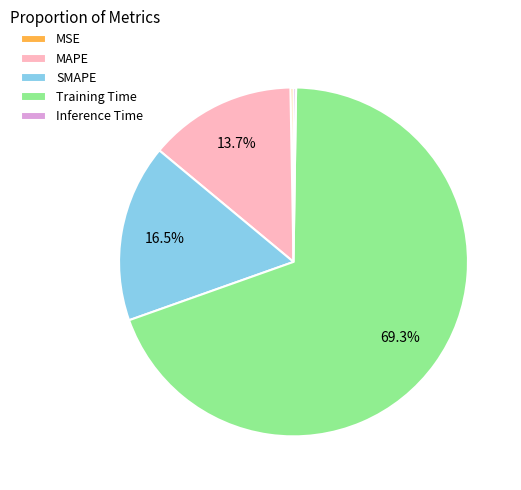

To the nearest percent, what is the difference between the Training Time and MSE slice percentages?

69%